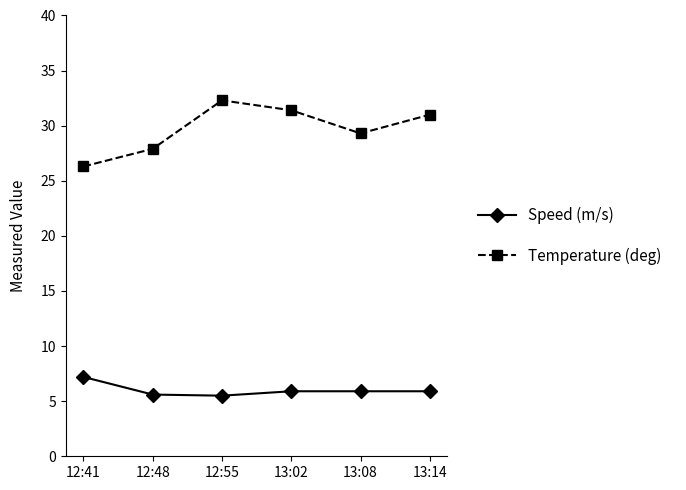

What is the label of the 1st point from the right?

13:14